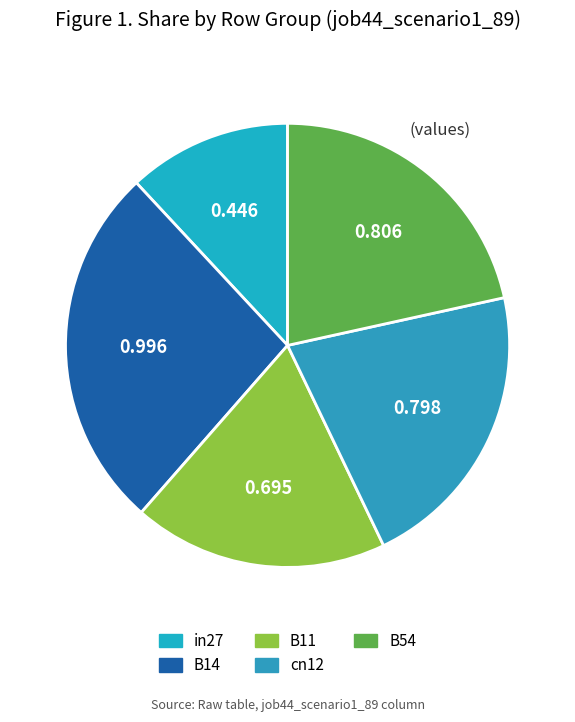

Is it true that B14 is 27% of the pie?

True